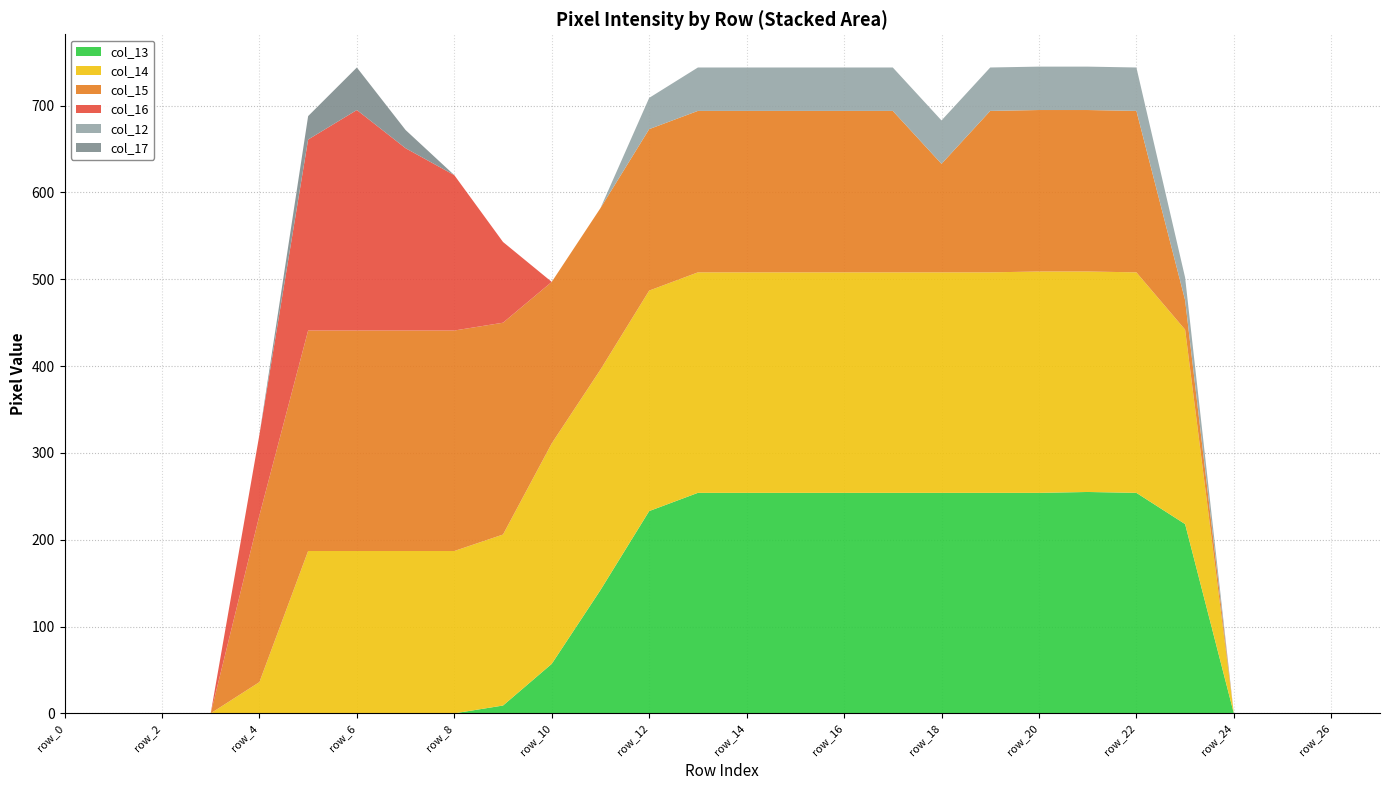

Reading left to right, list all the values displayed in this chart.

col_13: row_0=0	row_1=0	row_2=0	row_3=0	row_4=0	row_5=0	row_6=0	row_7=0	row_8=0	row_9=9	row_10=57	row_11=142	row_12=233	row_13=254	row_14=254	row_15=254	row_16=254	row_17=254	row_18=254	row_19=254	row_20=254	row_21=255	row_22=254	row_23=218	row_24=0	row_25=0	row_26=0	row_27=0
col_14: row_0=0	row_1=0	row_2=0	row_3=0	row_4=36	row_5=187	row_6=187	row_7=187	row_8=187	row_9=197	row_10=254	row_11=254	row_12=254	row_13=254	row_14=254	row_15=254	row_16=254	row_17=254	row_18=254	row_19=254	row_20=255	row_21=254	row_22=254	row_23=224	row_24=0	row_25=0	row_26=0	row_27=0
col_15: row_0=0	row_1=0	row_2=0	row_3=0	row_4=192	row_5=254	row_6=254	row_7=254	row_8=254	row_9=244	row_10=186	row_11=186	row_12=186	row_13=186	row_14=186	row_15=186	row_16=186	row_17=186	row_18=125	row_19=186	row_20=186	row_21=186	row_22=186	row_23=34	row_24=0	row_25=0	row_26=0	row_27=0
col_16: row_0=0	row_1=0	row_2=0	row_3=0	row_4=93	row_5=220	row_6=254	row_7=210	row_8=179	row_9=93	row_10=0	row_11=0	row_12=0	row_13=0	row_14=0	row_15=0	row_16=0	row_17=0	row_18=0	row_19=0	row_20=0	row_21=0	row_22=0	row_23=0	row_24=0	row_25=0	row_26=0	row_27=0
col_12: row_0=0	row_1=0	row_2=0	row_3=0	row_4=0	row_5=0	row_6=0	row_7=0	row_8=0	row_9=0	row_10=0	row_11=0	row_12=36	row_13=50	row_14=50	row_15=50	row_16=50	row_17=50	row_18=50	row_19=50	row_20=50	row_21=50	row_22=50	row_23=26	row_24=0	row_25=0	row_26=0	row_27=0
col_17: row_0=0	row_1=0	row_2=0	row_3=0	row_4=0	row_5=27	row_6=49	row_7=21	row_8=0	row_9=0	row_10=0	row_11=0	row_12=0	row_13=0	row_14=0	row_15=0	row_16=0	row_17=0	row_18=0	row_19=0	row_20=0	row_21=0	row_22=0	row_23=0	row_24=0	row_25=0	row_26=0	row_27=0